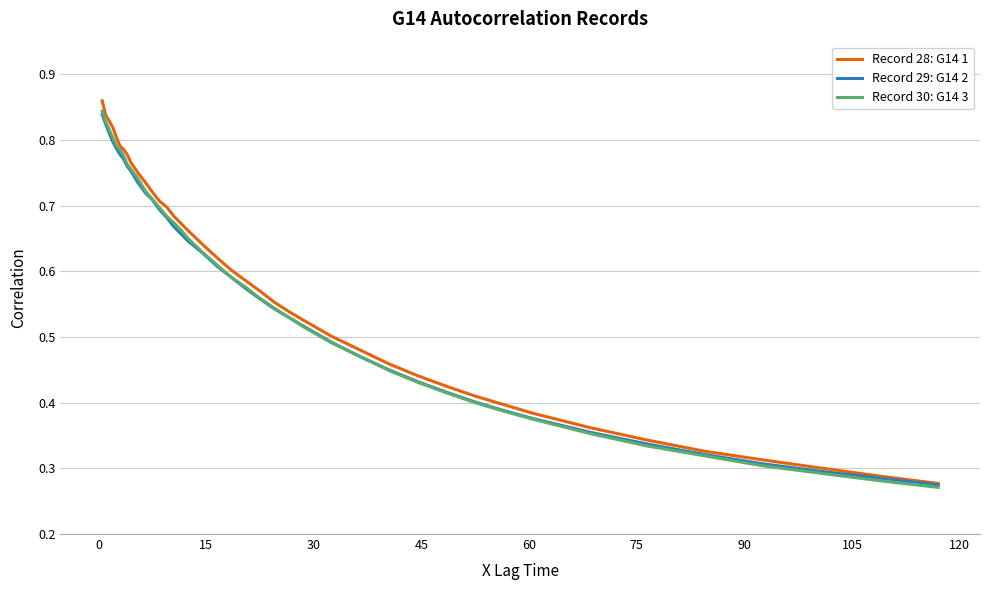

Count the number of categories in the chart.

40